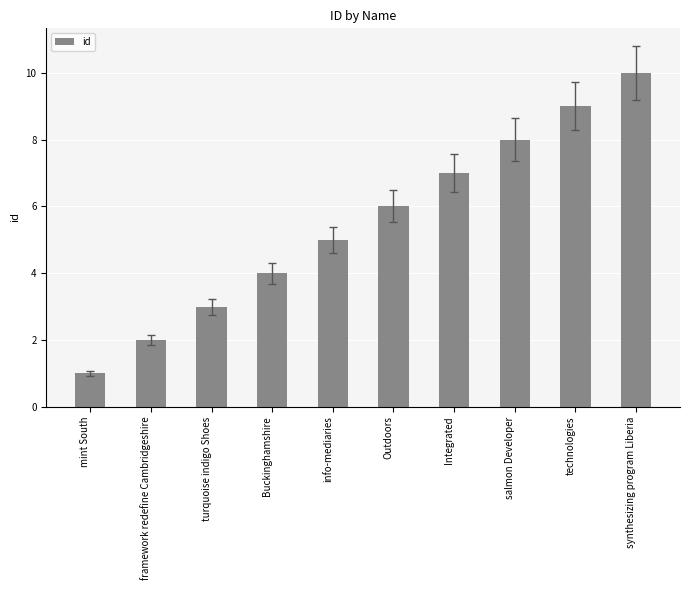

How many distinct data groups are displayed?

1